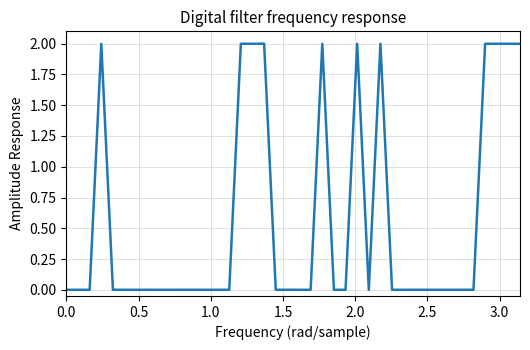

What is the difference between the maximum and minimum values?

2.0